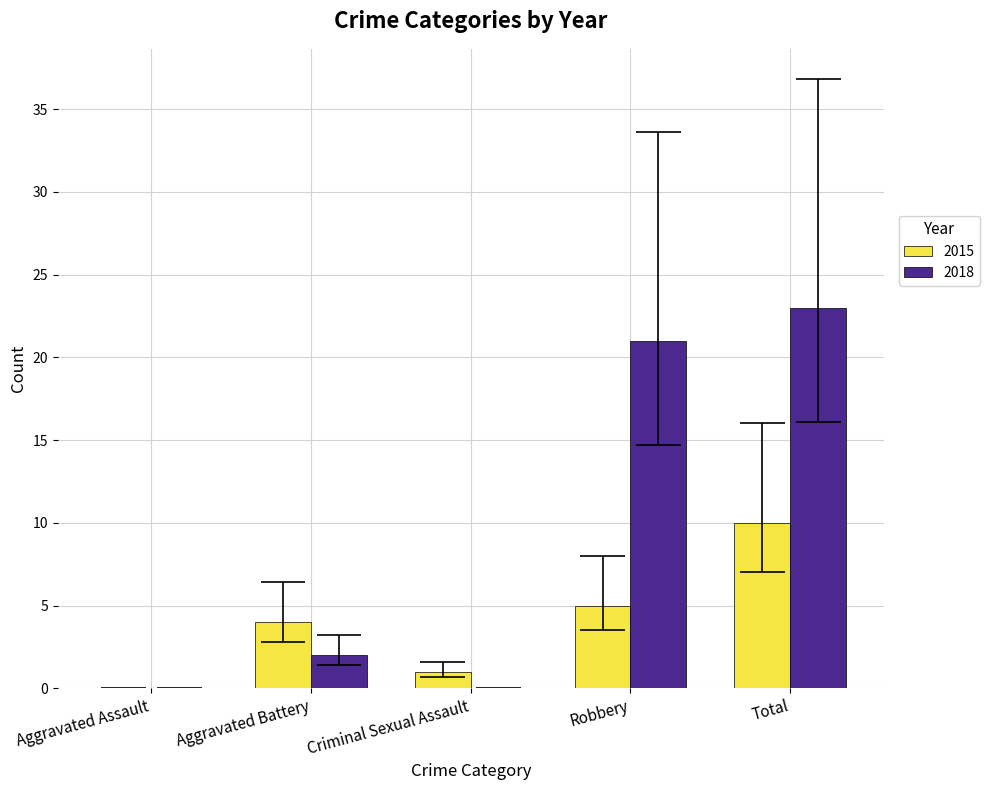

Rank the series by their maximum value, from lowest to highest.

2015, 2018